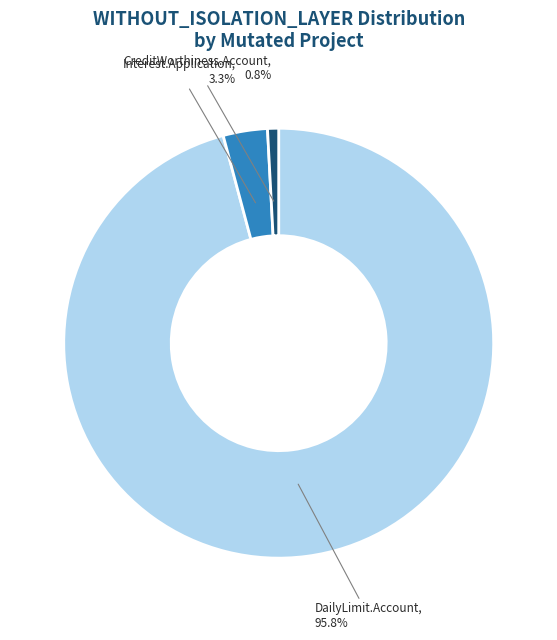

Is there any slice that represents more than half of the pie?

Yes